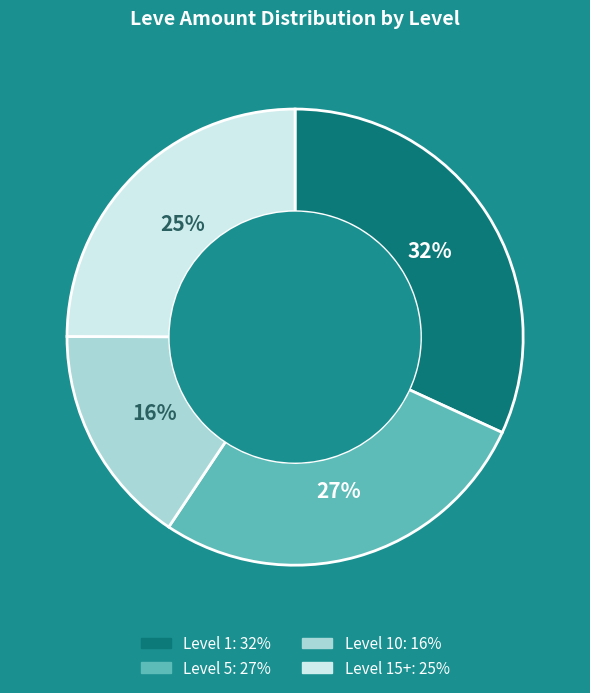

Is there a majority slice in this chart?

No